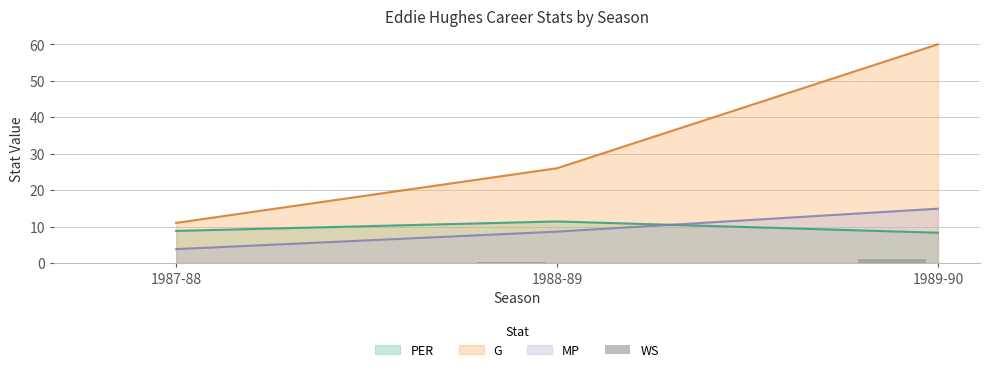

What value does the MP series have at 1989-90?

14.9